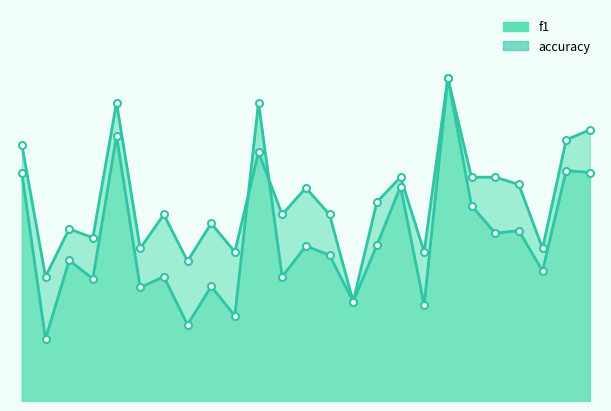

At 12, list the series in order from largest to smallest.

accuracy, f1